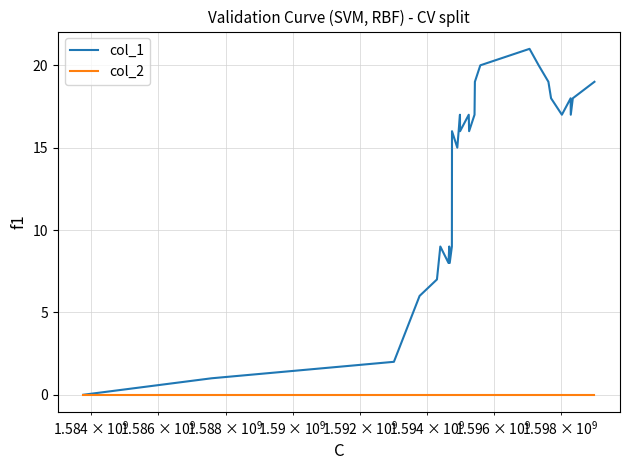

Does the chart display data point markers on the line(s)?

No